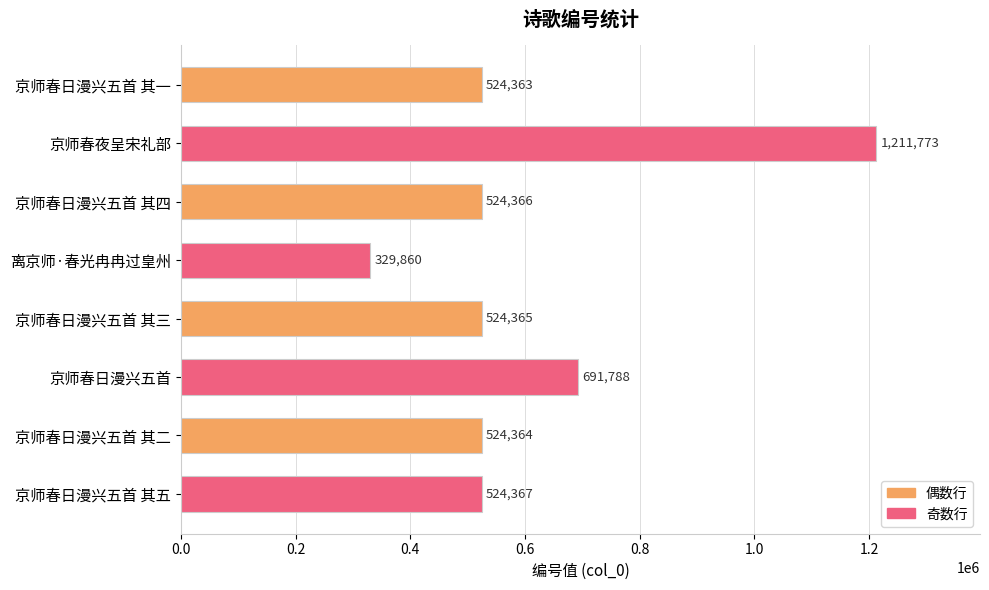

Which has a higher value, 京师春日漫兴五首 其五 or 京师春日漫兴五首?

京师春日漫兴五首